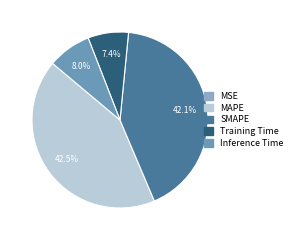

What percentage do MAPE and SMAPE together represent?

84.6%